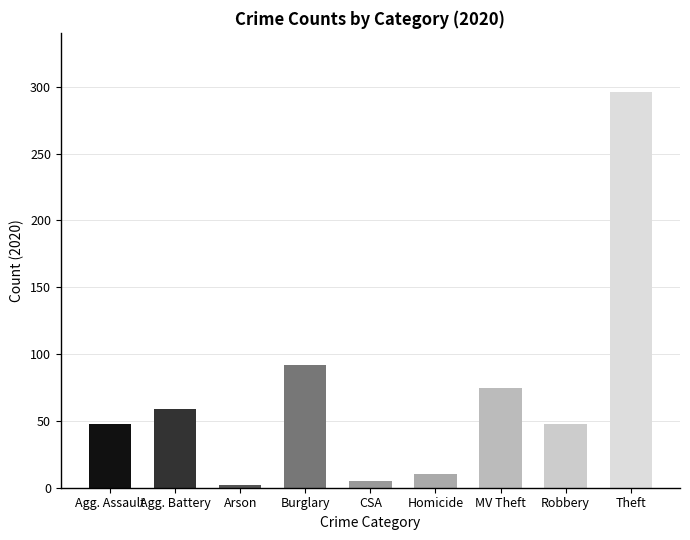

What is the label of the 3rd bar from the right?

MV Theft